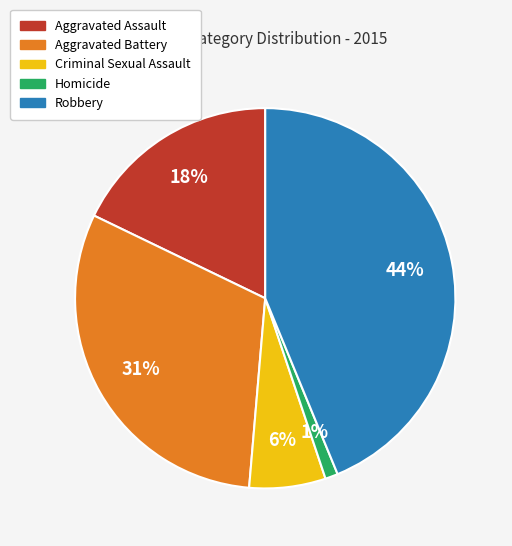

Does Robbery account for over 50% of the chart?

No